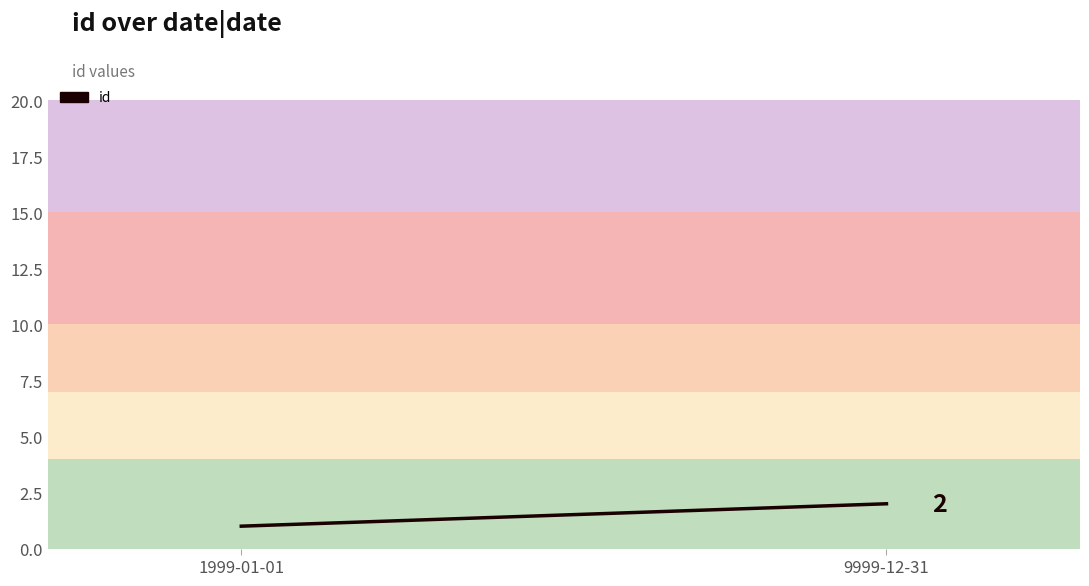

What is the change in value from 1999-01-01 to 9999-12-31?

+1